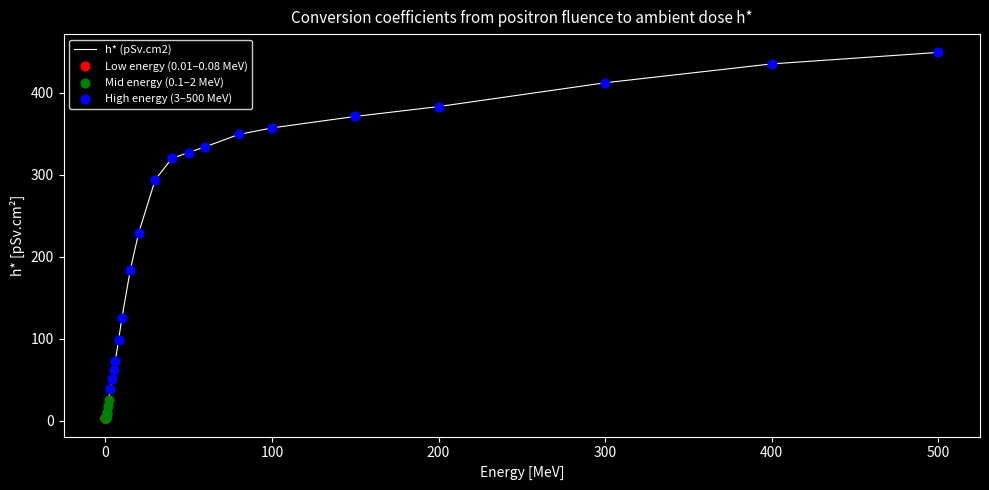

What is the difference between the maximum and minimum values?

445.7